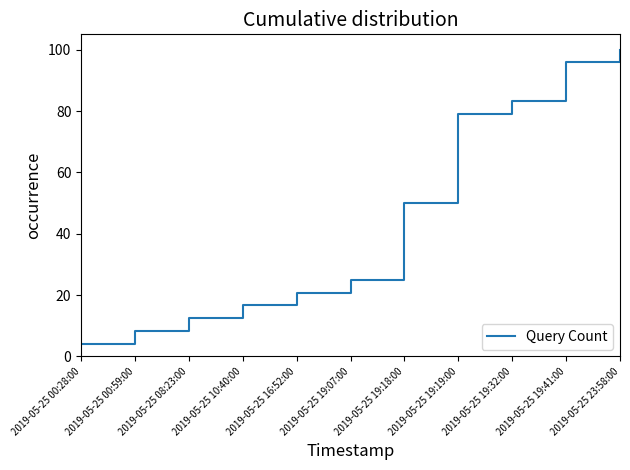

Which label corresponds to the smallest value in the chart?

2019-05-25 00:28:00